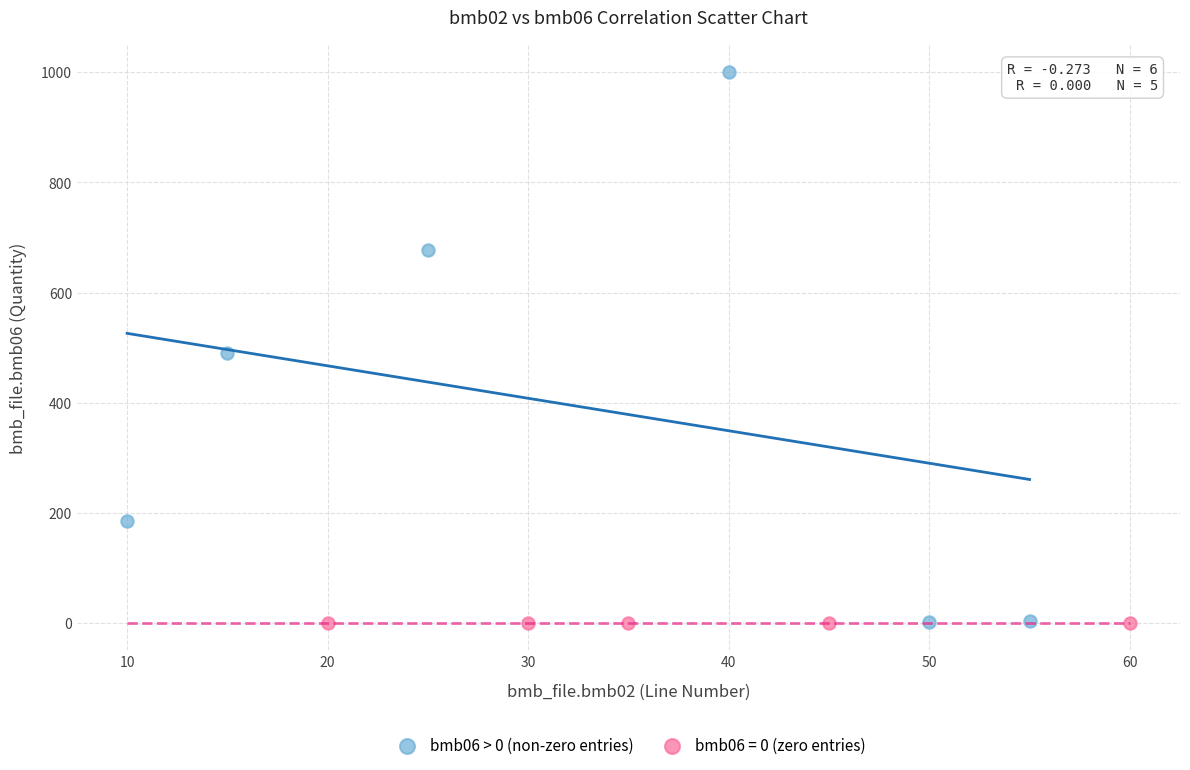

Which series contains the highest Y value?

bmb06 > 0 (non-zero entries)